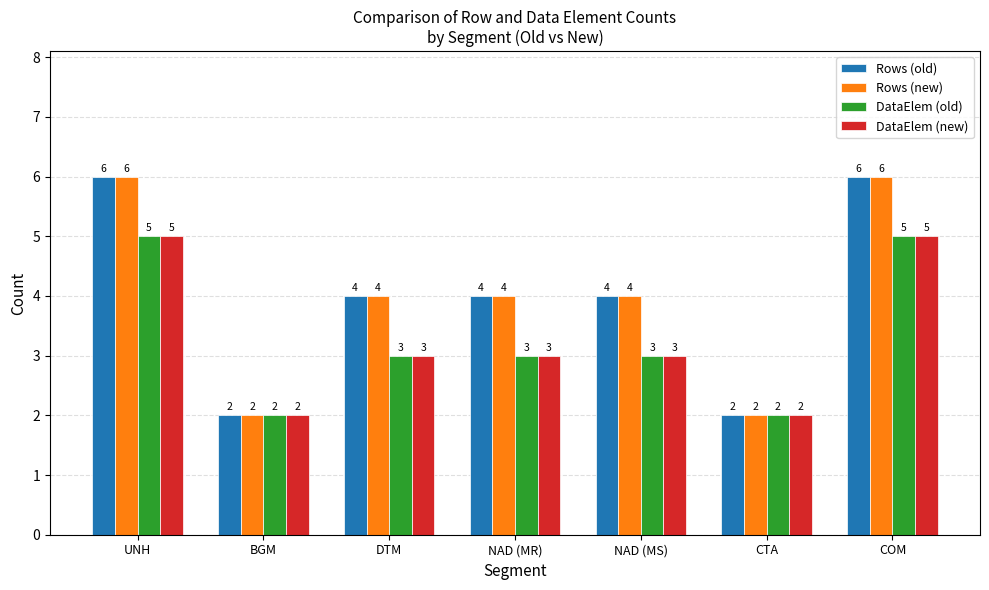

What is the approximate value of Rows (old) at DTM?

4